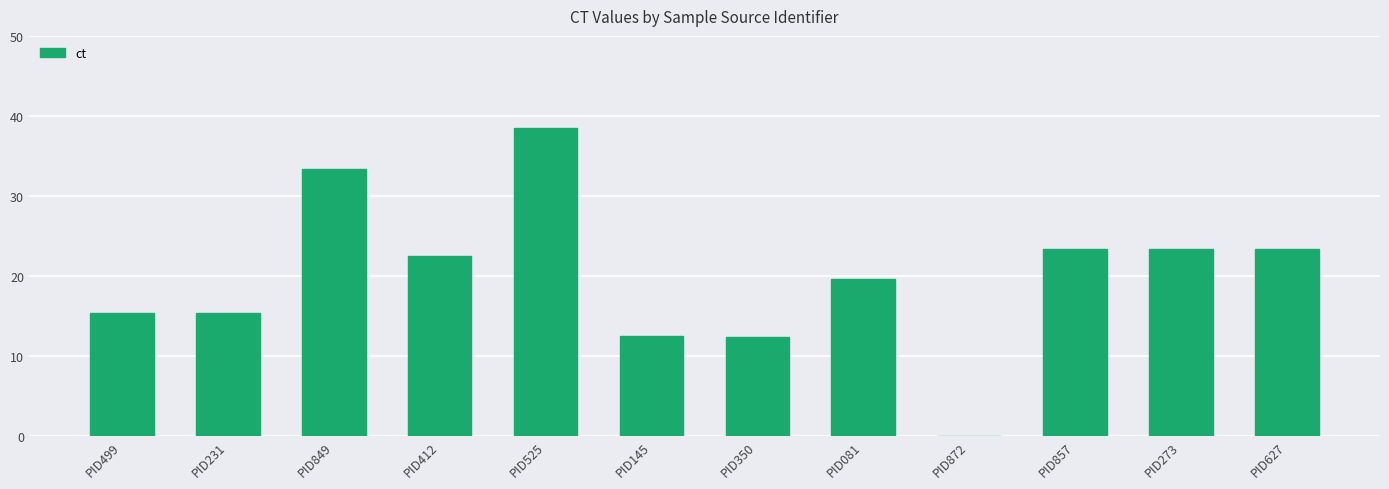

What is the sum of the values at PID525 and PID081?

58.1